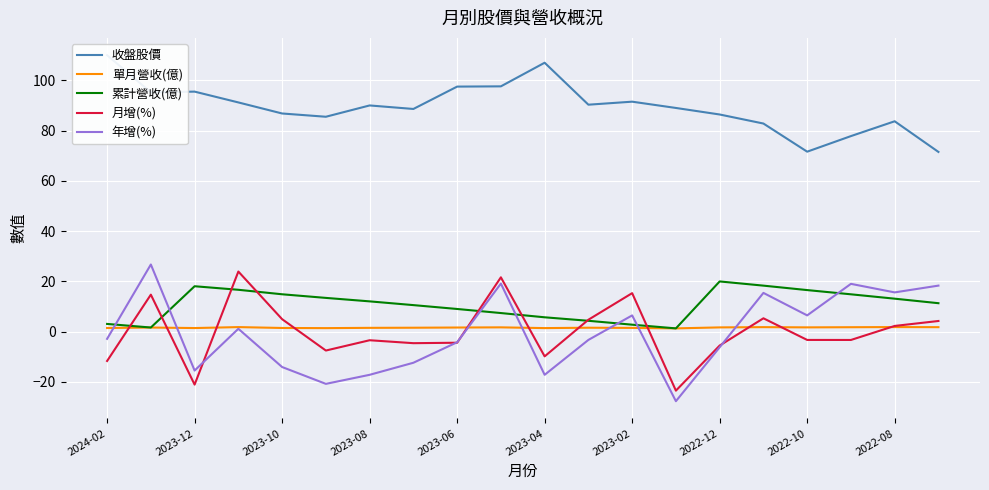

True or false: 累計營收(億) and 收盤股價 intersect in this chart.

False